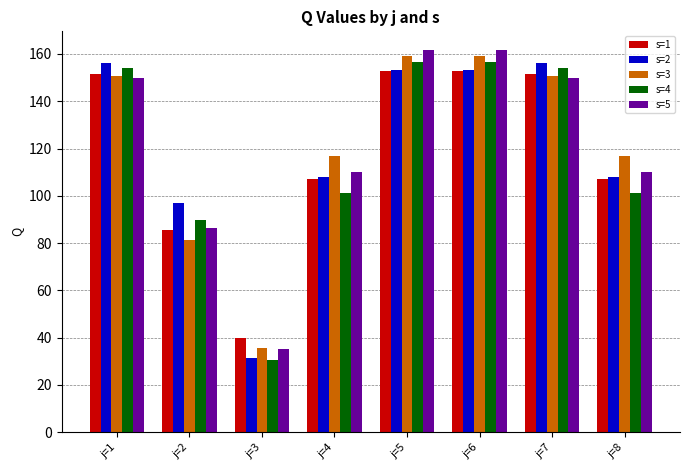

Read the s=5 value at j=6.

161.5